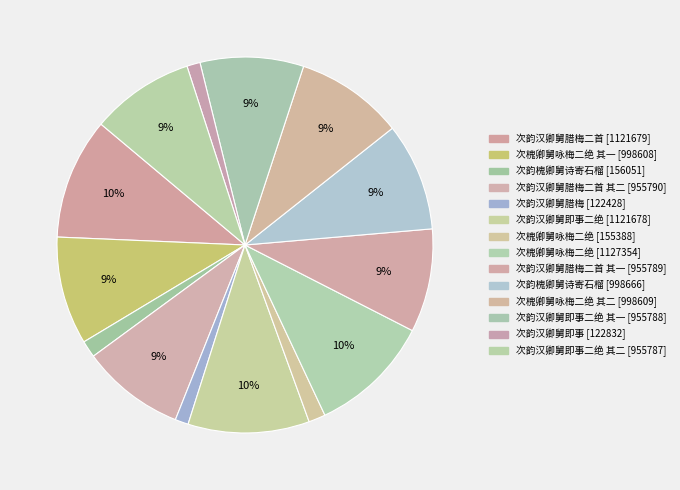

Count the number of slices in the pie.

14